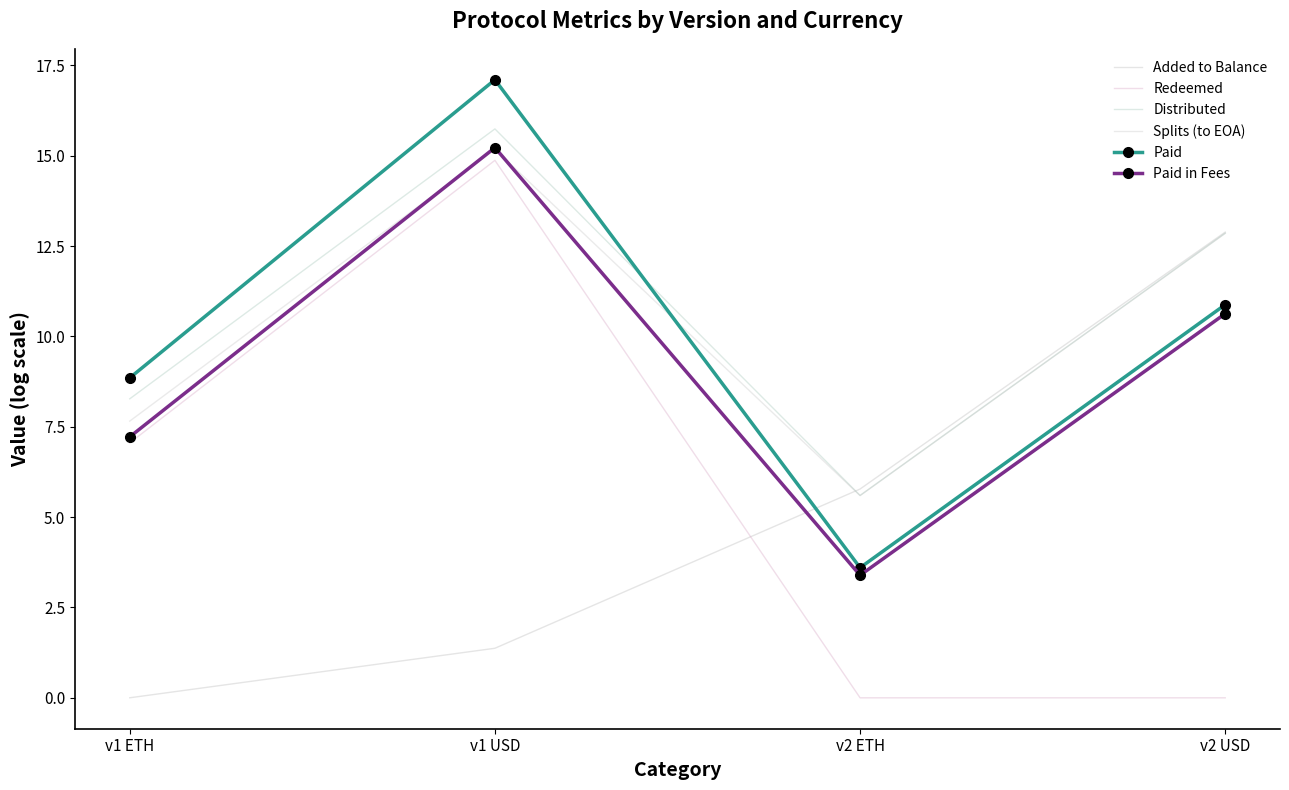

At how many categories does at least one series exceed 3?

4